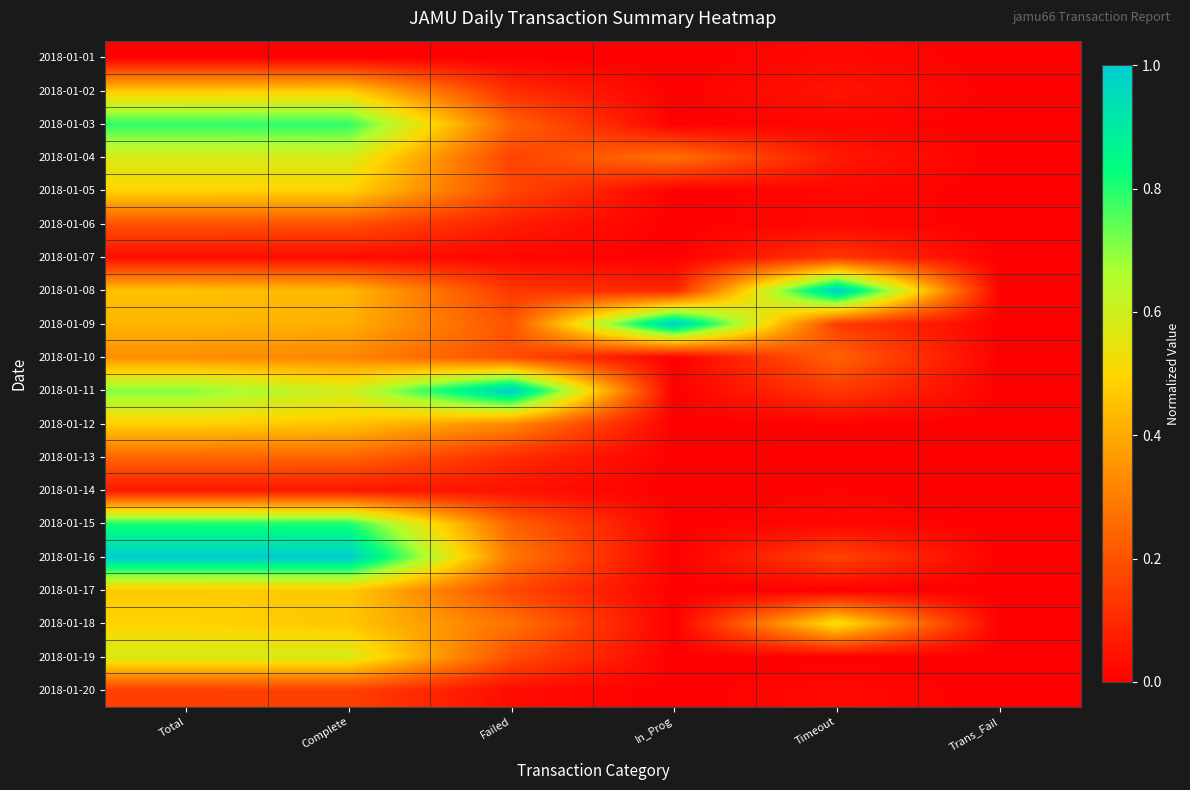

Reading left to right, extract all data points from this chart.

2018-01-01: Total=0.0	Complete=0.0	Failed=0.0	In_Prog=0.0	Timeout=0.0	Trans_Fail=0.0
2018-01-02: Total=0.5	Complete=0.5	Failed=0.1	In_Prog=0.0	Timeout=0.1	Trans_Fail=0.0
2018-01-03: Total=0.8	Complete=0.8	Failed=0.2	In_Prog=0.0	Timeout=0.0	Trans_Fail=0.0
2018-01-04: Total=0.6	Complete=0.6	Failed=0.2	In_Prog=0.3	Timeout=0.1	Trans_Fail=0.0
2018-01-05: Total=0.5	Complete=0.5	Failed=0.2	In_Prog=0.0	Timeout=0.0	Trans_Fail=0.0
2018-01-06: Total=0.2	Complete=0.2	Failed=0.1	In_Prog=0.0	Timeout=0.0	Trans_Fail=0.0
2018-01-07: Total=0.0	Complete=0.0	Failed=0.0	In_Prog=0.0	Timeout=0.1	Trans_Fail=0.0
2018-01-08: Total=0.5	Complete=0.4	Failed=0.1	In_Prog=0.1	Timeout=1.0	Trans_Fail=0.0
2018-01-09: Total=0.4	Complete=0.4	Failed=0.2	In_Prog=1.0	Timeout=0.1	Trans_Fail=0.0
2018-01-10: Total=0.3	Complete=0.3	Failed=0.2	In_Prog=0.0	Timeout=0.2	Trans_Fail=0.0
2018-01-11: Total=0.7	Complete=0.6	Failed=1.0	In_Prog=0.0	Timeout=0.1	Trans_Fail=0.0
2018-01-12: Total=0.5	Complete=0.5	Failed=0.3	In_Prog=0.0	Timeout=0.0	Trans_Fail=0.0
2018-01-13: Total=0.2	Complete=0.2	Failed=0.1	In_Prog=0.0	Timeout=0.0	Trans_Fail=0.0
2018-01-14: Total=0.1	Complete=0.1	Failed=0.0	In_Prog=0.0	Timeout=0.0	Trans_Fail=0.0
2018-01-15: Total=0.8	Complete=0.8	Failed=0.2	In_Prog=0.0	Timeout=0.0	Trans_Fail=0.0
2018-01-16: Total=1.0	Complete=1.0	Failed=0.3	In_Prog=0.0	Timeout=0.2	Trans_Fail=0.0
2018-01-17: Total=0.5	Complete=0.5	Failed=0.2	In_Prog=0.0	Timeout=0.0	Trans_Fail=0.0
2018-01-18: Total=0.5	Complete=0.5	Failed=0.3	In_Prog=0.0	Timeout=0.5	Trans_Fail=0.0
2018-01-19: Total=0.6	Complete=0.6	Failed=0.2	In_Prog=0.0	Timeout=0.0	Trans_Fail=0.0
2018-01-20: Total=0.2	Complete=0.2	Failed=0.0	In_Prog=0.0	Timeout=0.0	Trans_Fail=0.0